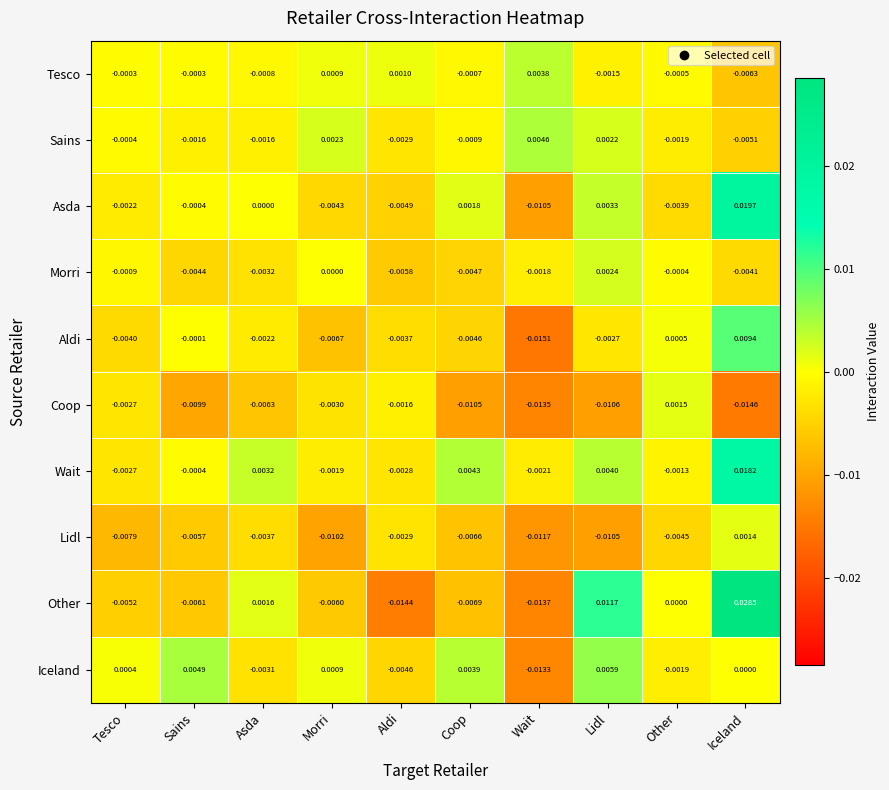

List the series in order of their peak value, lowest first.

Lidl, Coop, Morri, Tesco, Sains, Iceland, Aldi, Wait, Asda, Other